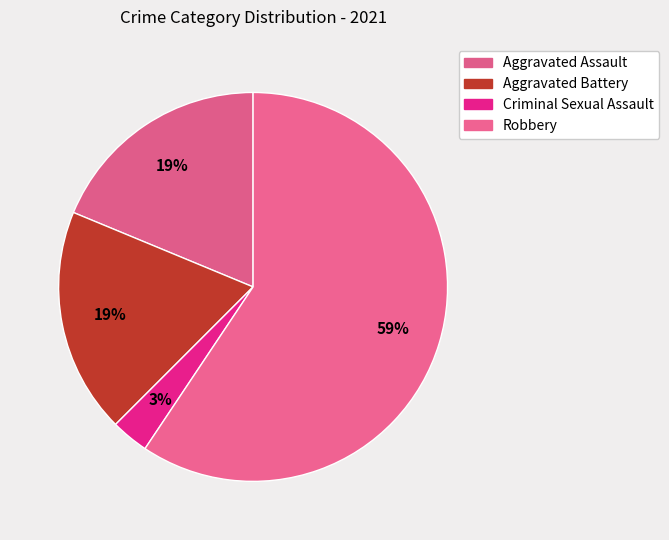

Which category has the smallest portion of the pie?

Criminal Sexual Assault